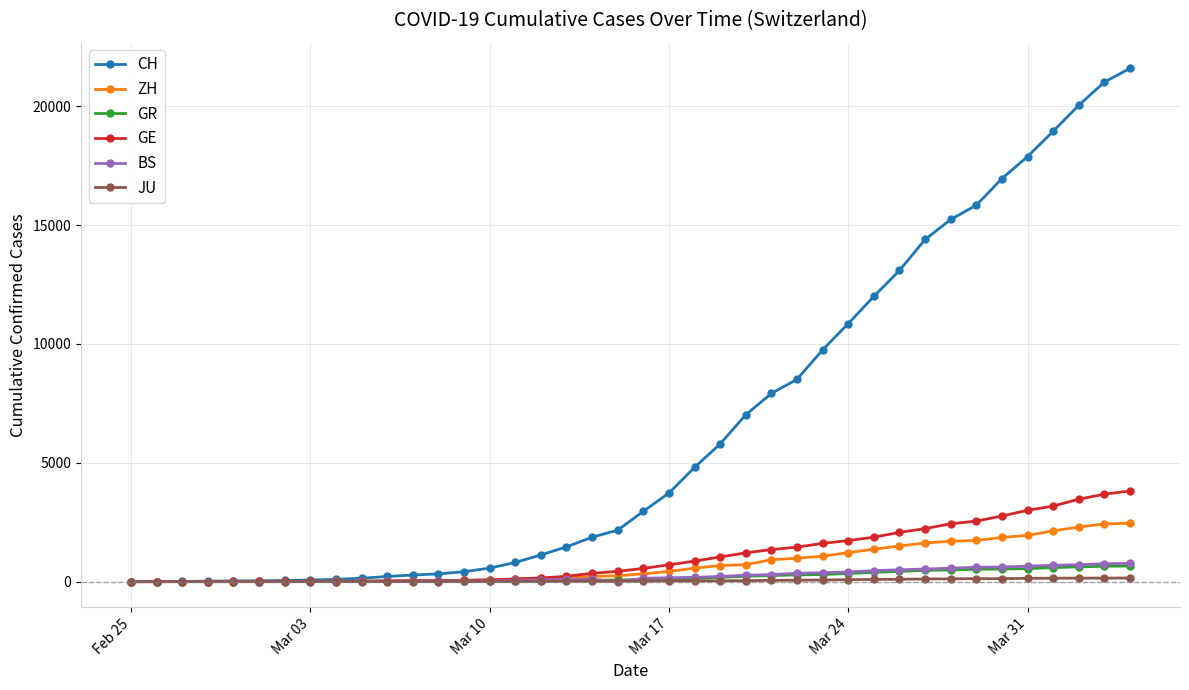

Which series has the widest spread of values?

CH